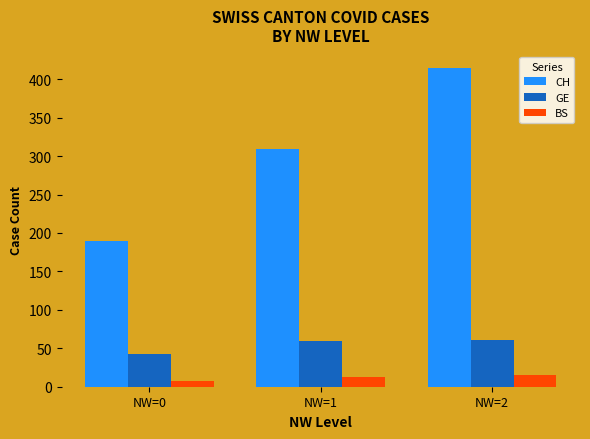

Which category has the lowest value across all series?

NW=0